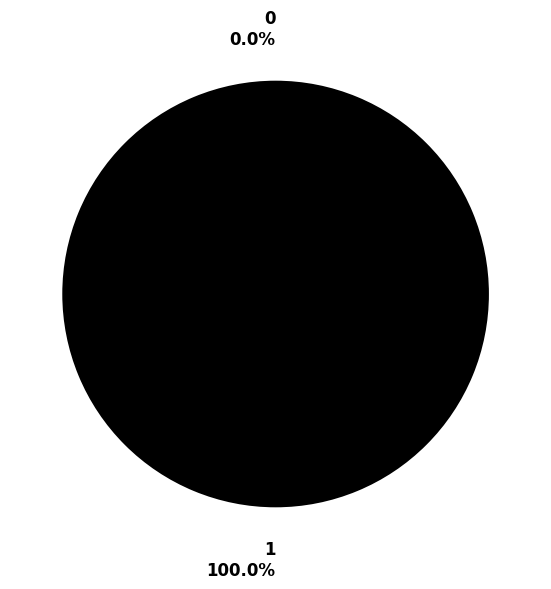

To the nearest percent, what is the average slice percentage?

50%